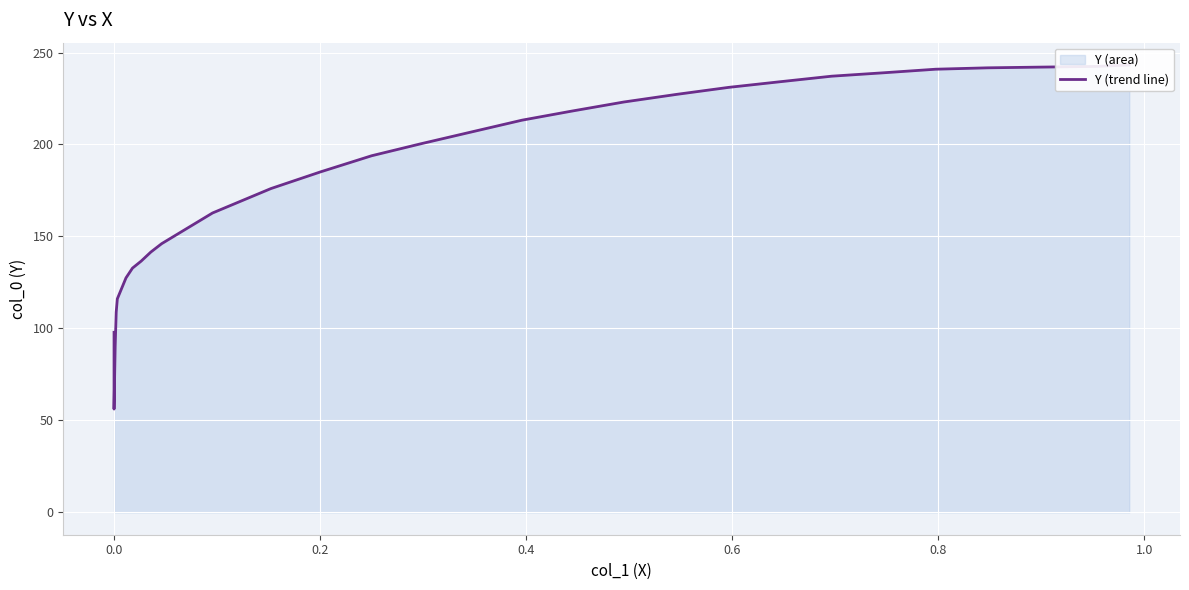

How many values are below 185?

16